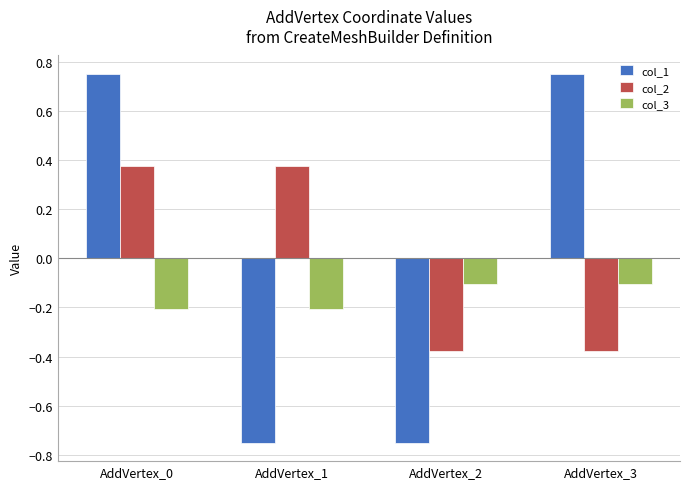

Rank the series by their maximum value, from lowest to highest.

col_3, col_2, col_1